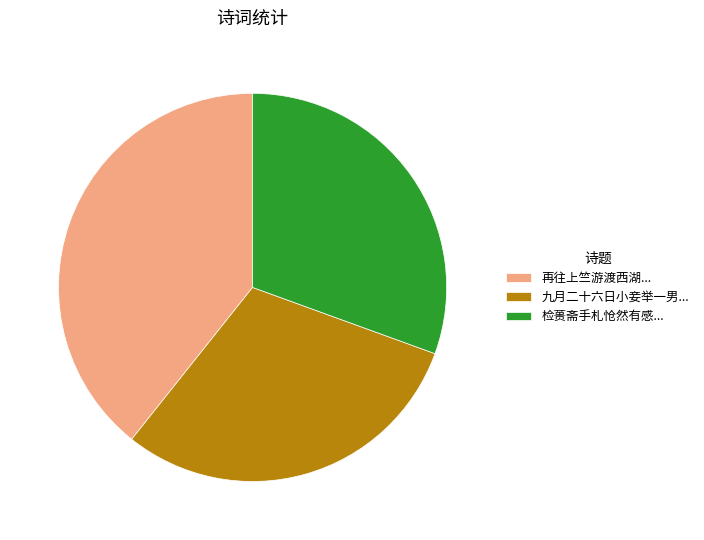

How many slices are in this pie chart?

3